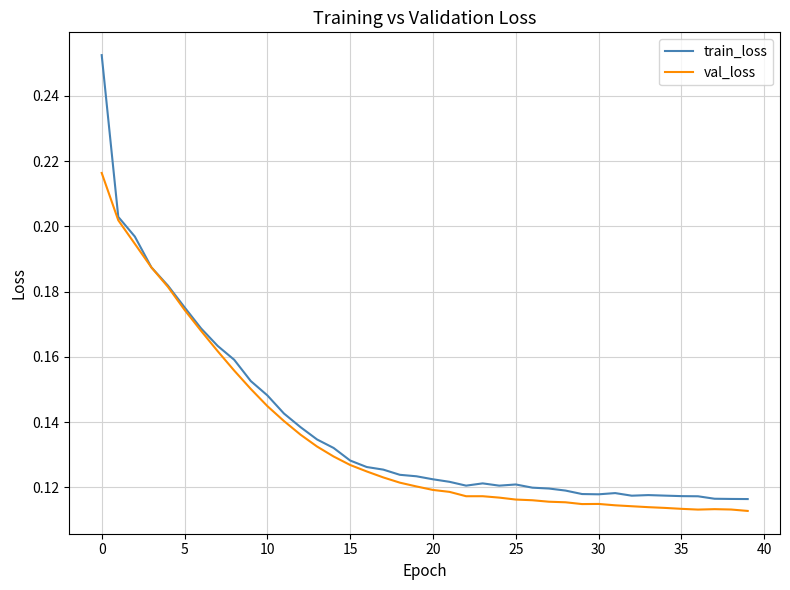

Which series has the widest spread of values?

train_loss